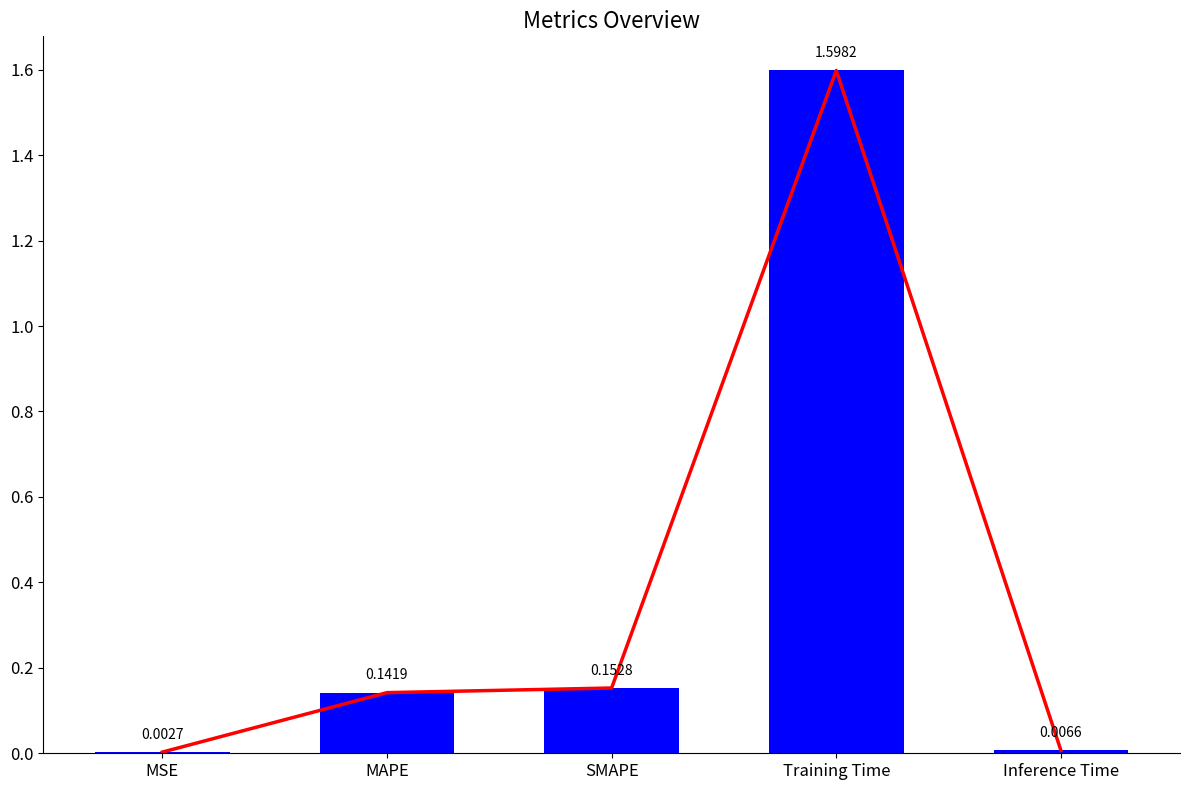

What is the label of the 1st bar from the left?

MSE